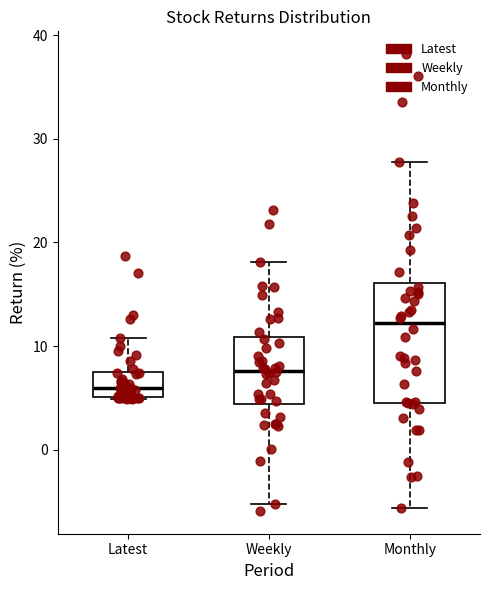

Which box's median line is the highest?

Monthly